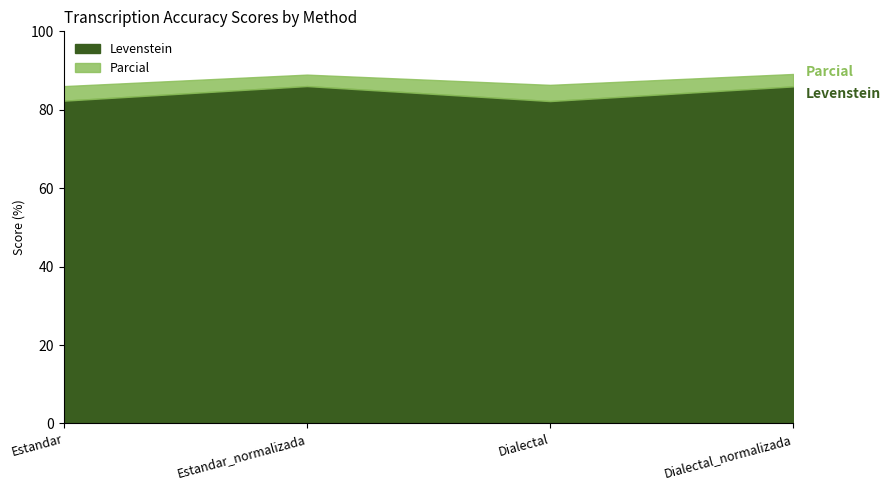

Which label corresponds to the smallest value in the chart?

Dialectal